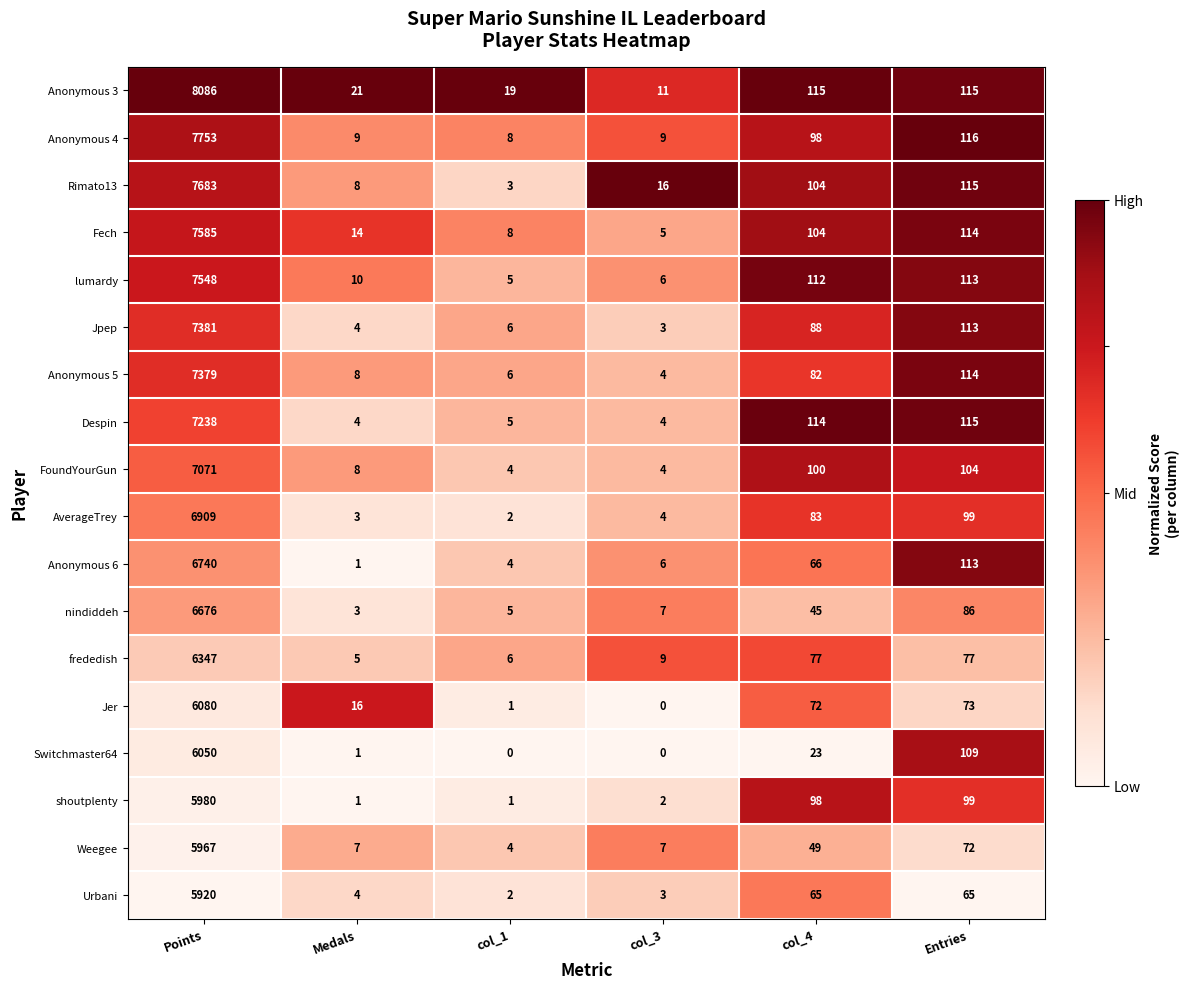

Is the value of Anonymous 3 at Medals greater than the value of Weegee at col_4?

No